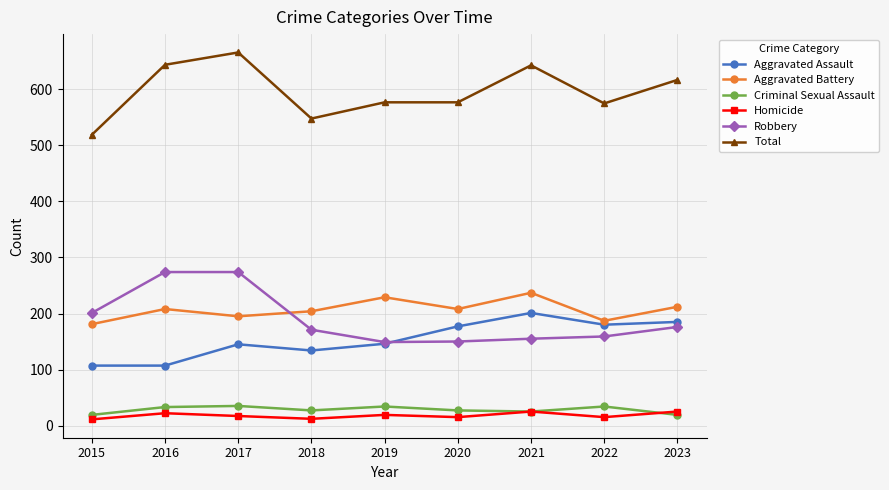

Rank the series by their maximum value, from highest to lowest.

Total, Robbery, Aggravated Battery, Aggravated Assault, Criminal Sexual Assault, Homicide